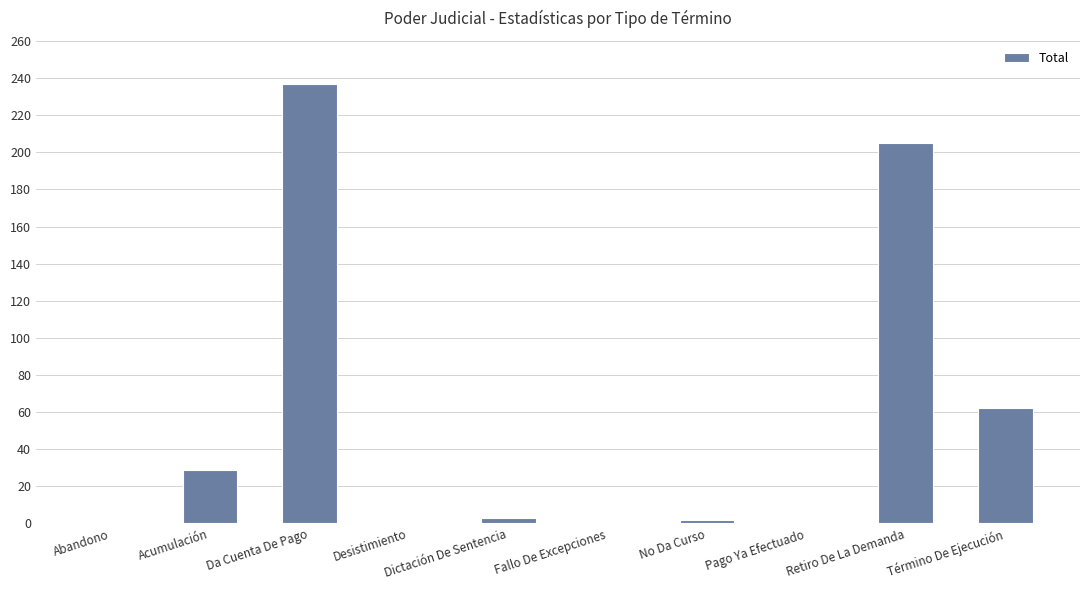

What is the maximum value shown in the chart?

237